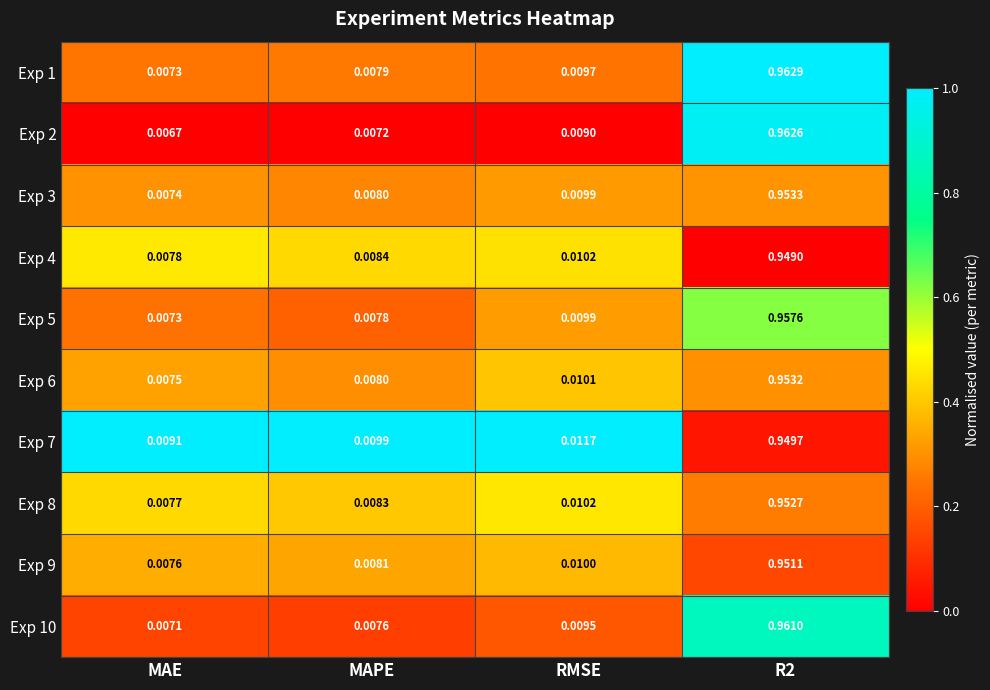

What is the total value across all series at MAE?

0.1